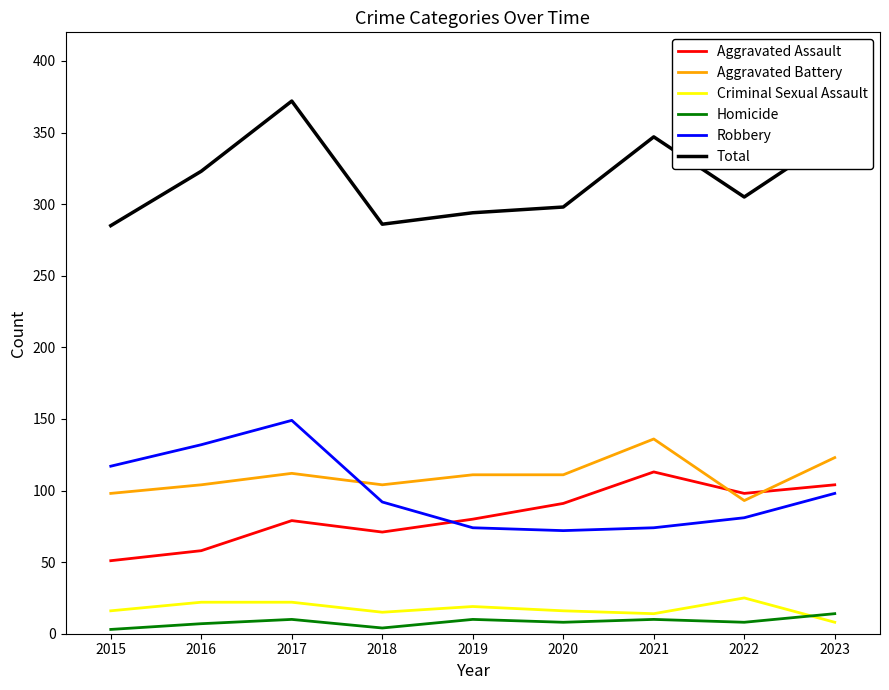

True or false: Total and Robbery intersect in this chart.

False